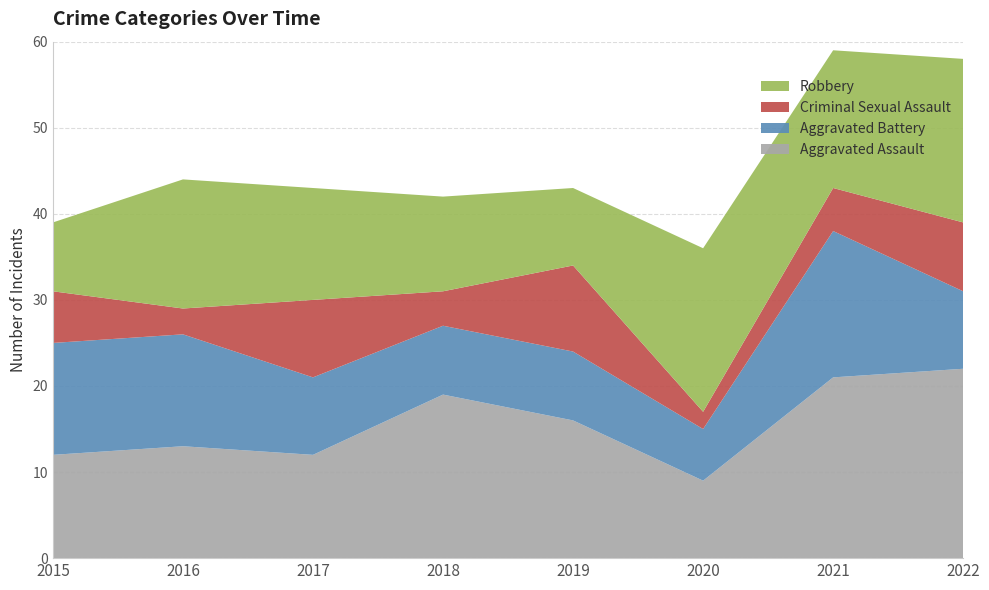

Reading right to left, list all the values displayed in this chart.

Aggravated Assault: 22	21	9	16	19	12	13	12
Aggravated Battery: 9	17	6	8	8	9	13	13
Criminal Sexual Assault: 8	5	2	10	4	9	3	6
Robbery: 19	16	19	9	11	13	15	8